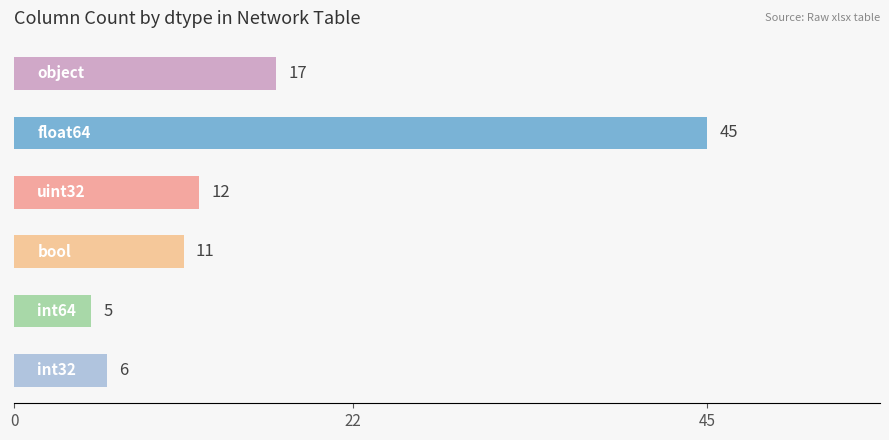

What is the greatest value displayed?

45